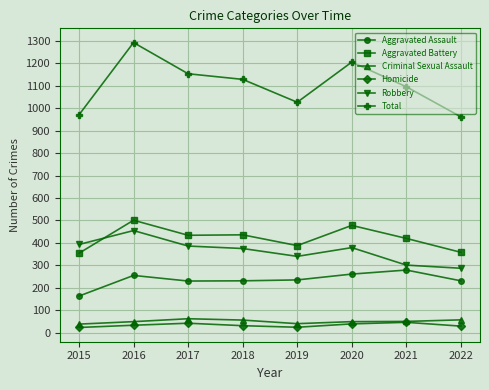

What is the difference between the maximum and minimum values in the Criminal Sexual Assault series?

24